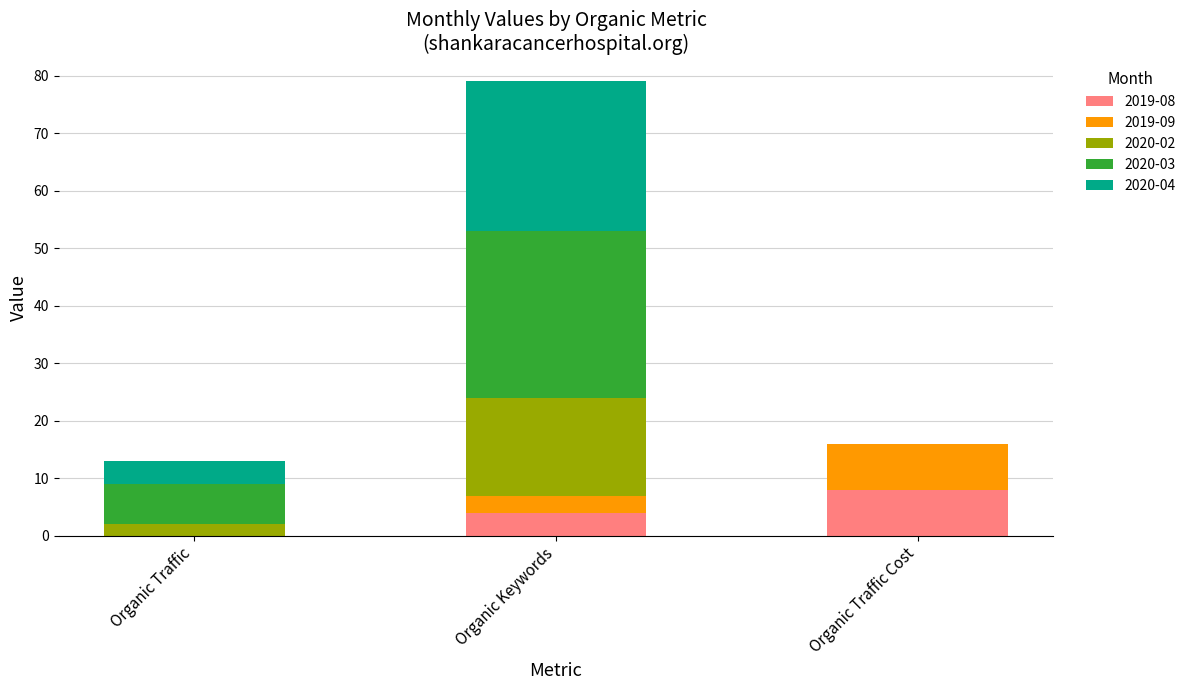

At which label does 2019-08 reach its peak?

Organic Traffic Cost